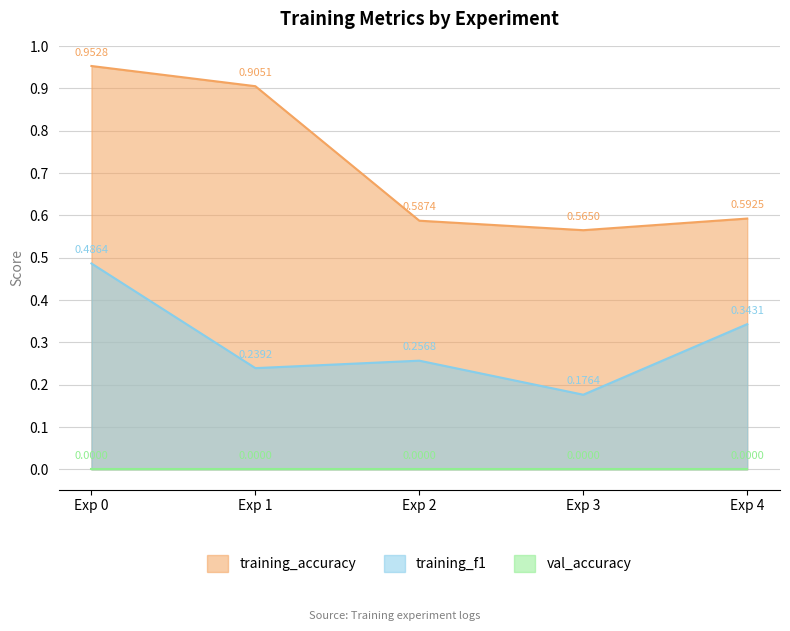

Which series has the widest spread of values?

training_accuracy